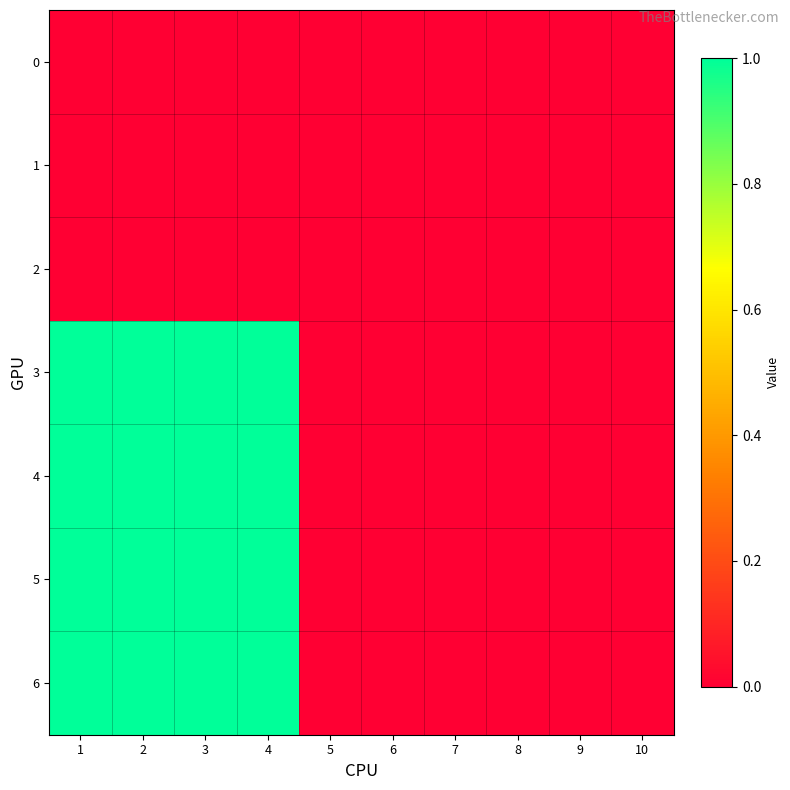

Which series has the largest range (max minus min)?

3